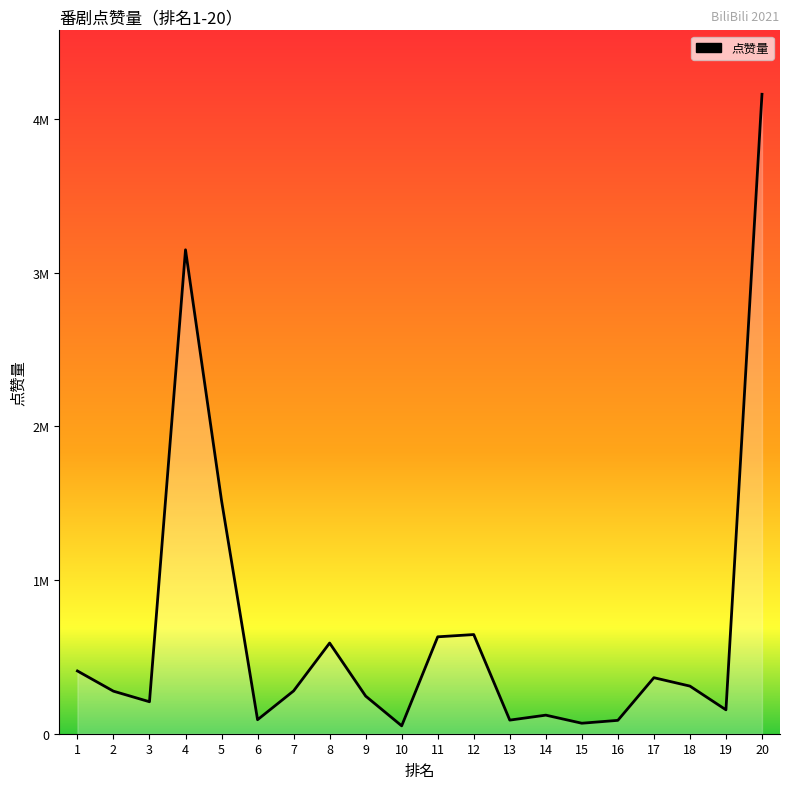

At which category does the data reach its first local peak?

4